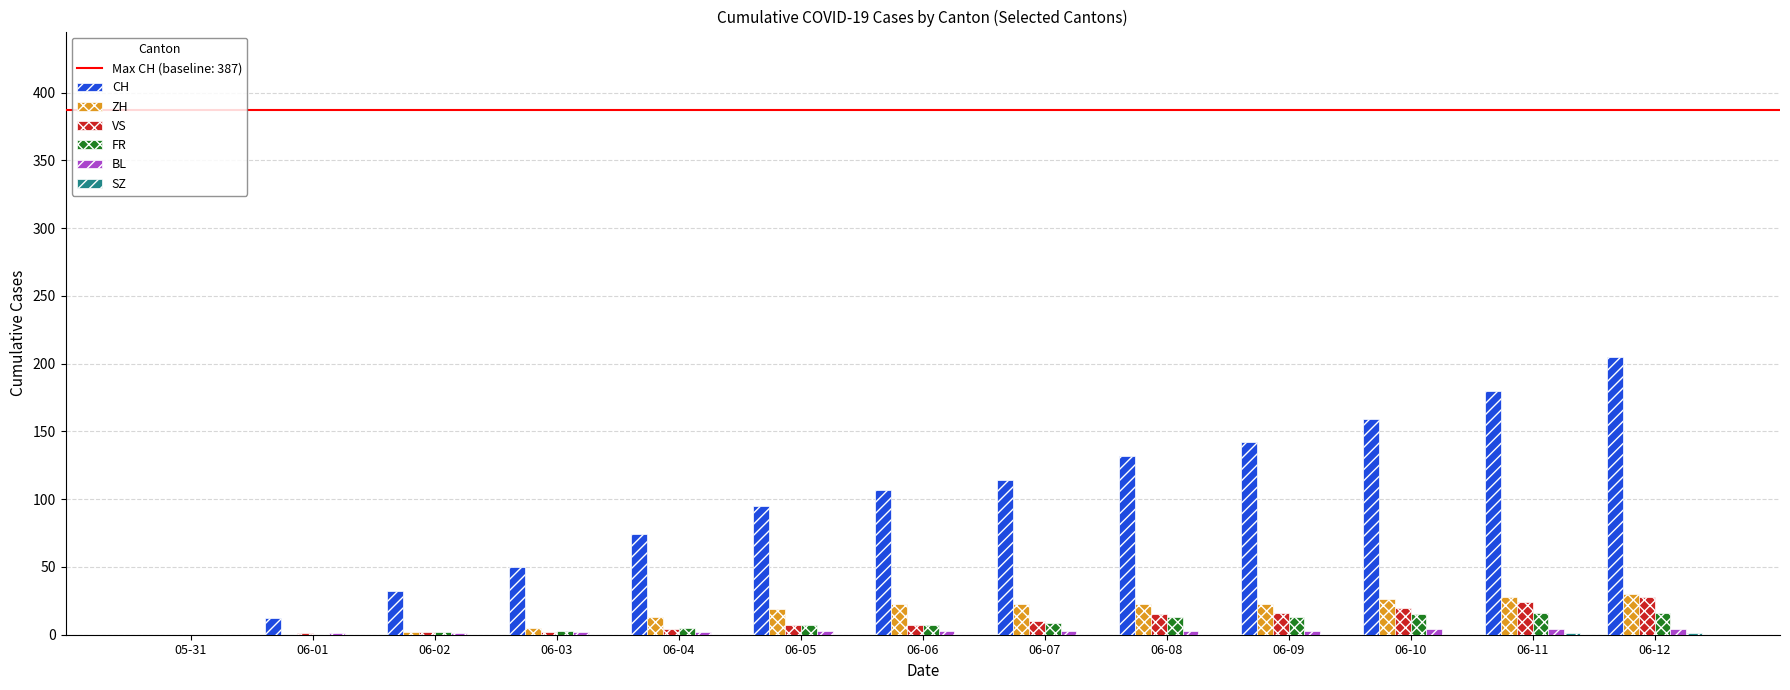

At which category is the sum across all series the highest?

06-12